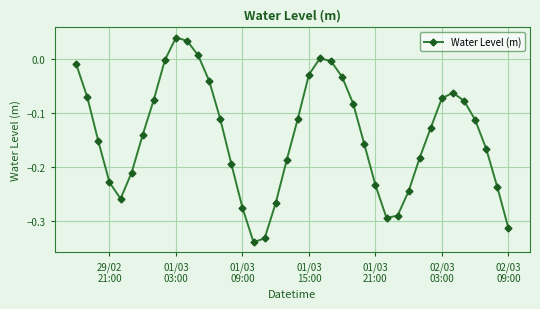

What is the difference between the maximum and minimum values?

0.4